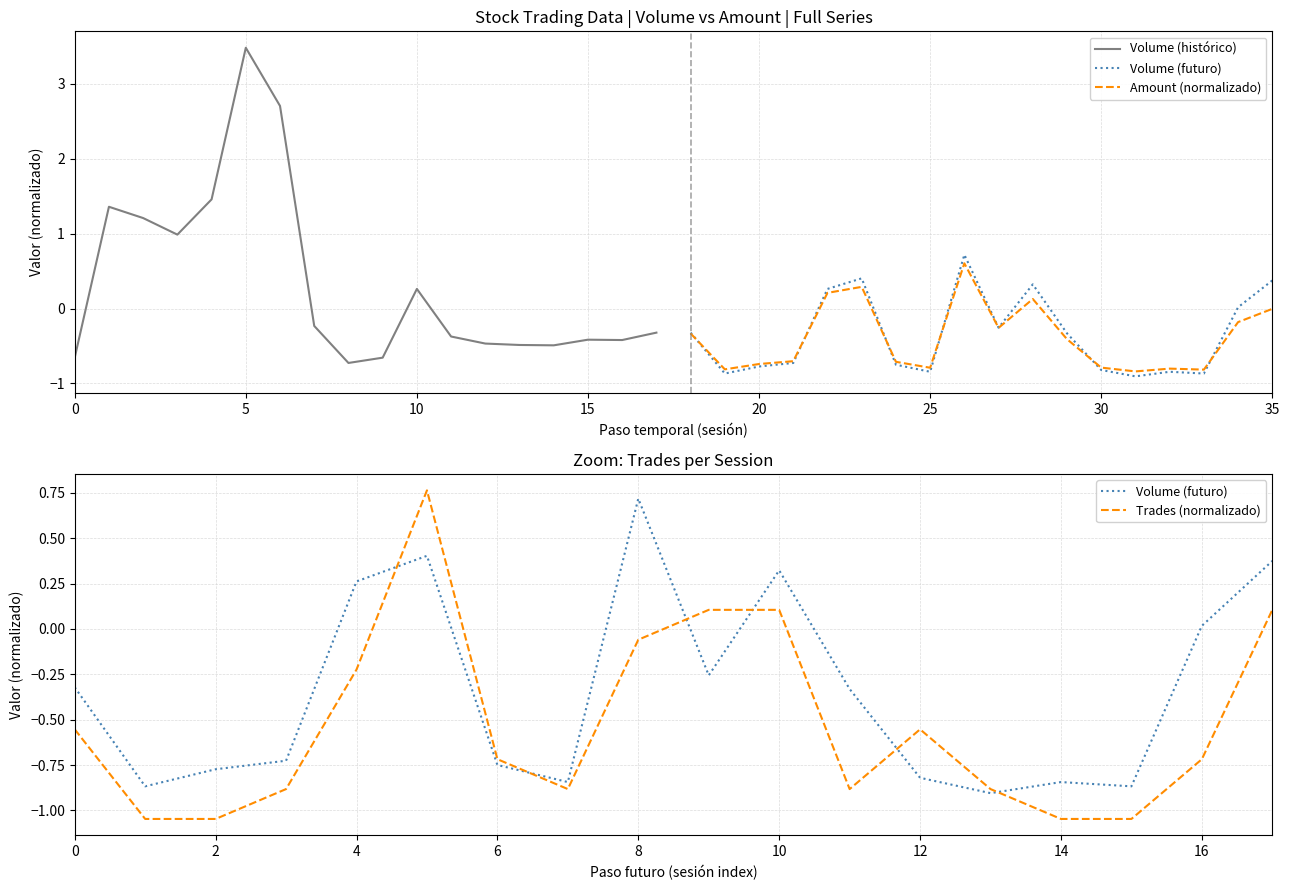

How many lines are shown in the chart?

4